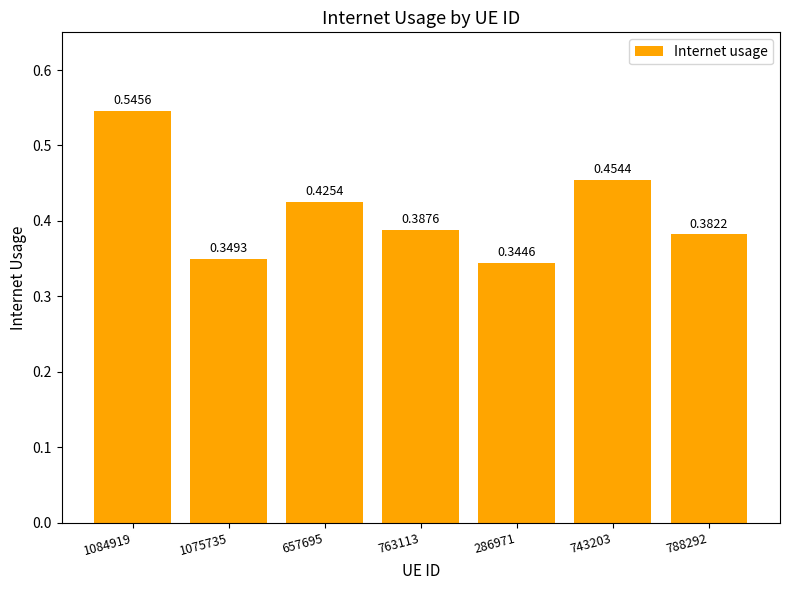

Count the number of data series in this chart.

1